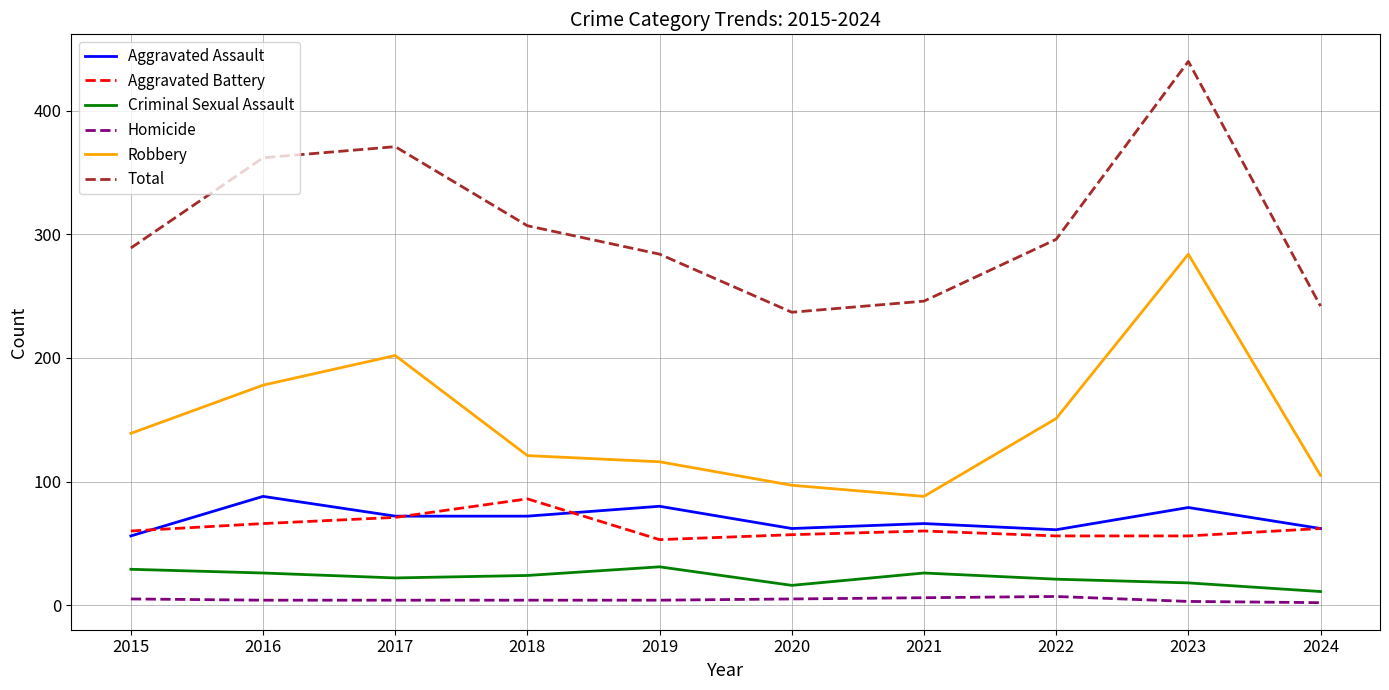

At which label does Robbery reach its minimum?

2021